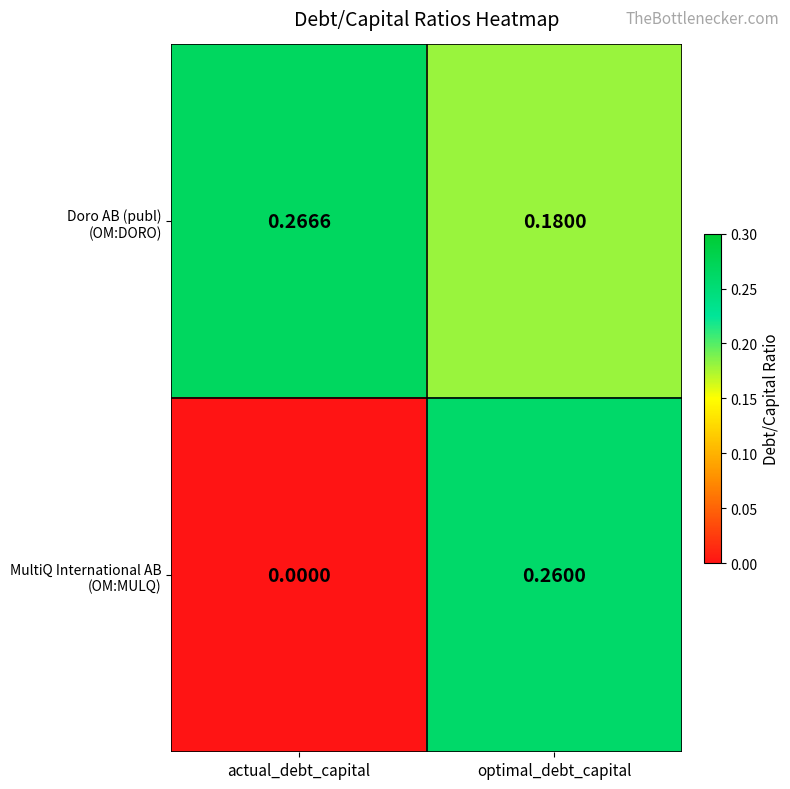

Which category has the highest value across all series?

actual_debt_capital